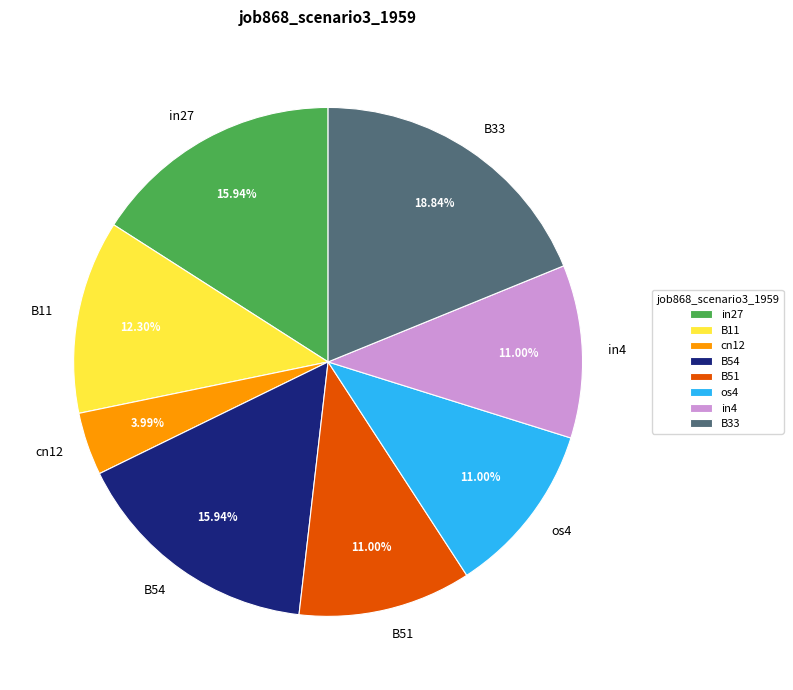

What percentage is the cn12 slice, to the nearest percent?

4%